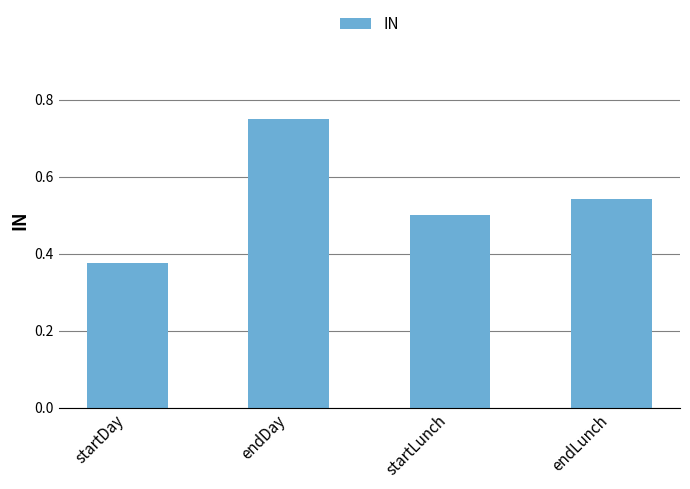

List the labels in order of value, largest first.

endDay, endLunch, startLunch, startDay